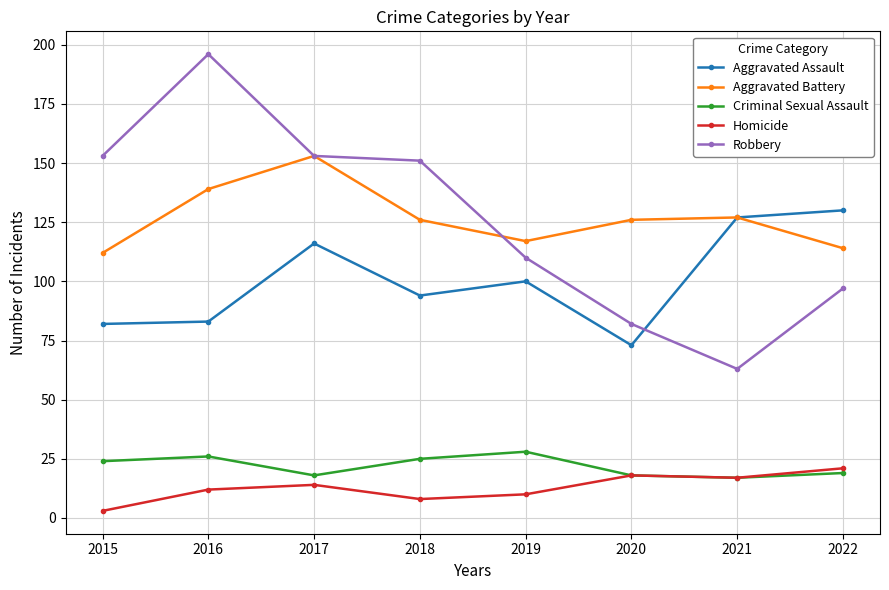

True or false: Aggravated Battery and Criminal Sexual Assault intersect in this chart.

False